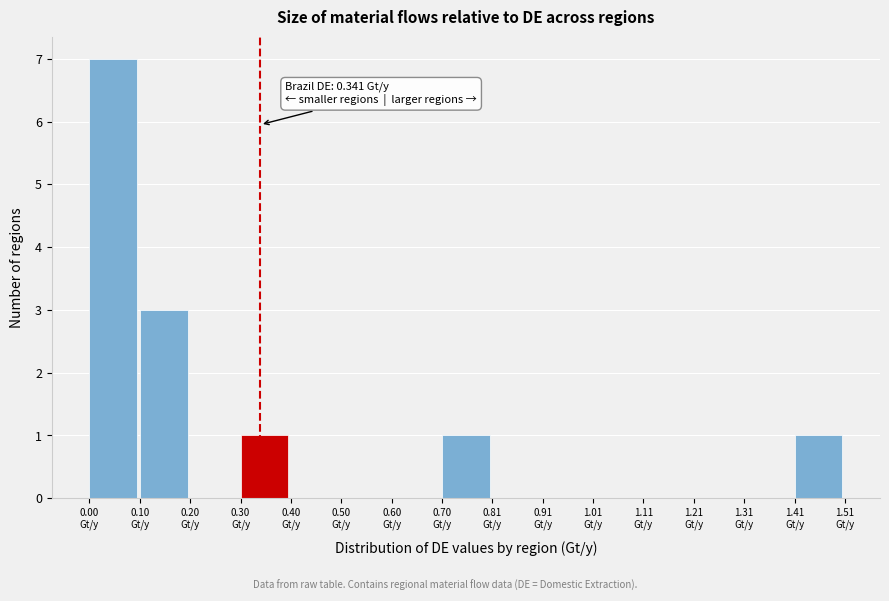

Which range on the x-axis has the tallest bar?

0.0 to 0.1